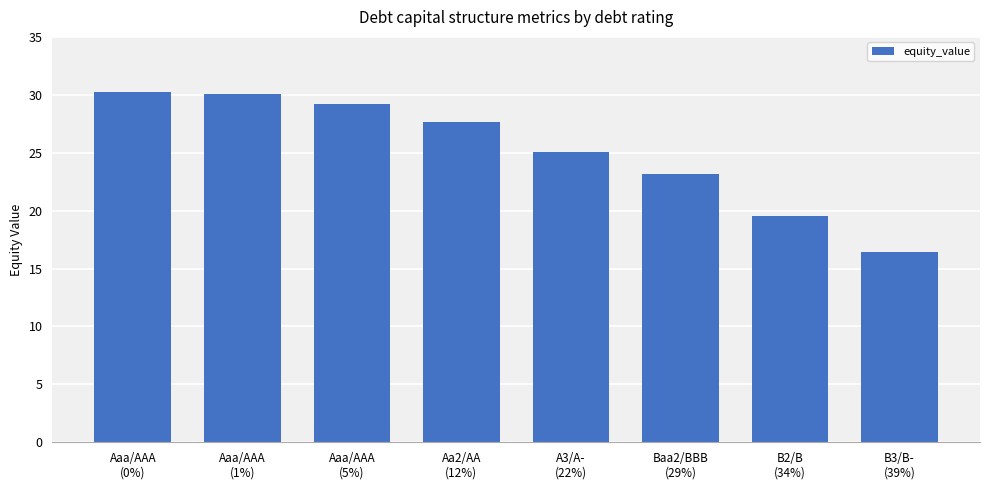

What position from the left is Aaa/AAA
(1%)?

2